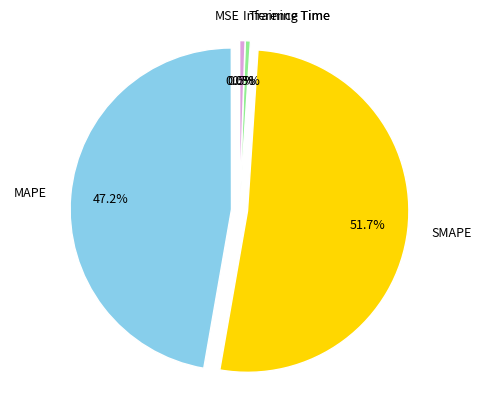

Which slice represents more than half of the pie?

SMAPE